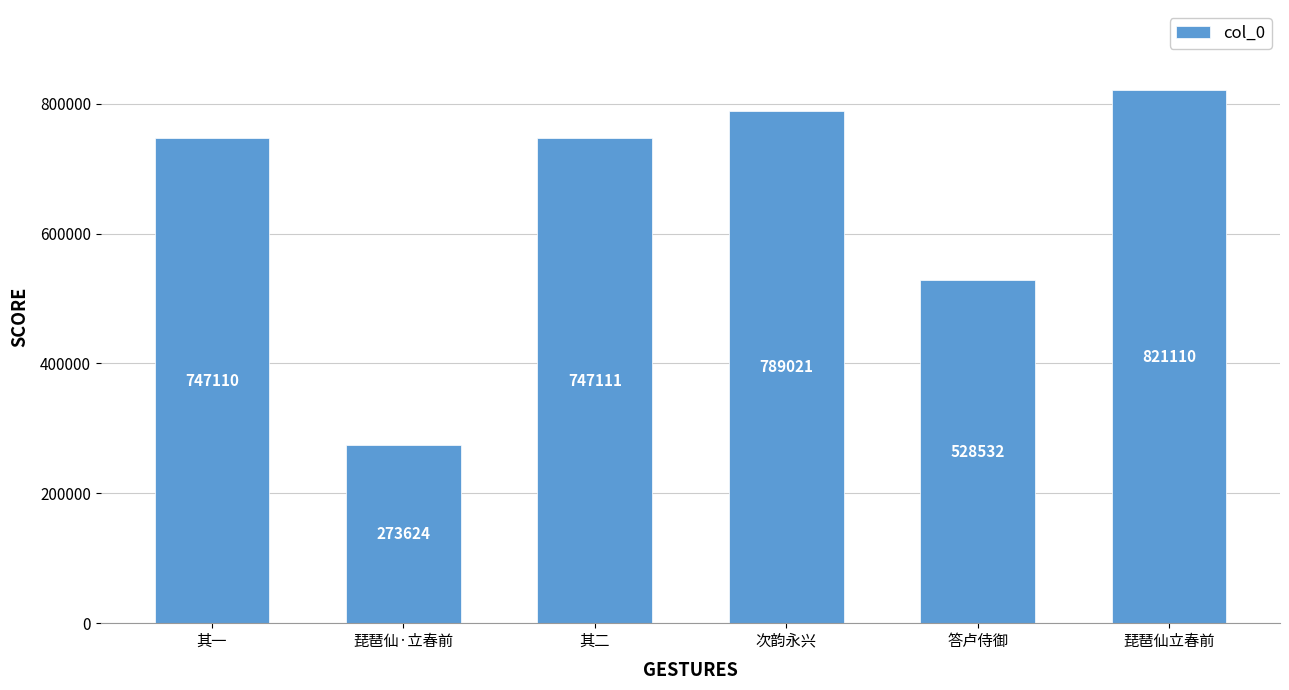

List the labels in order of value, largest first.

琵琶仙立春前, 次韵永兴, 其二, 其一, 答卢侍御, 琵琶仙·立春前